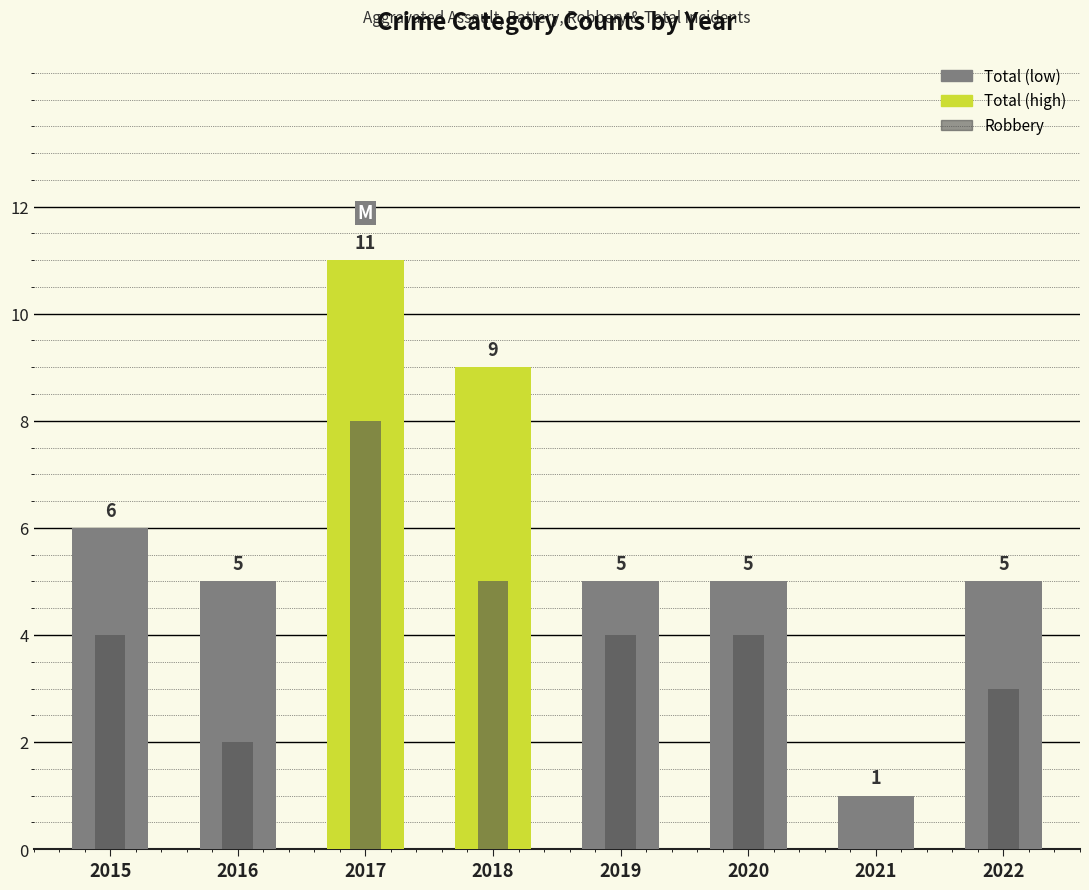

What is the value of the Robbery bar at the 1st from the left?

4